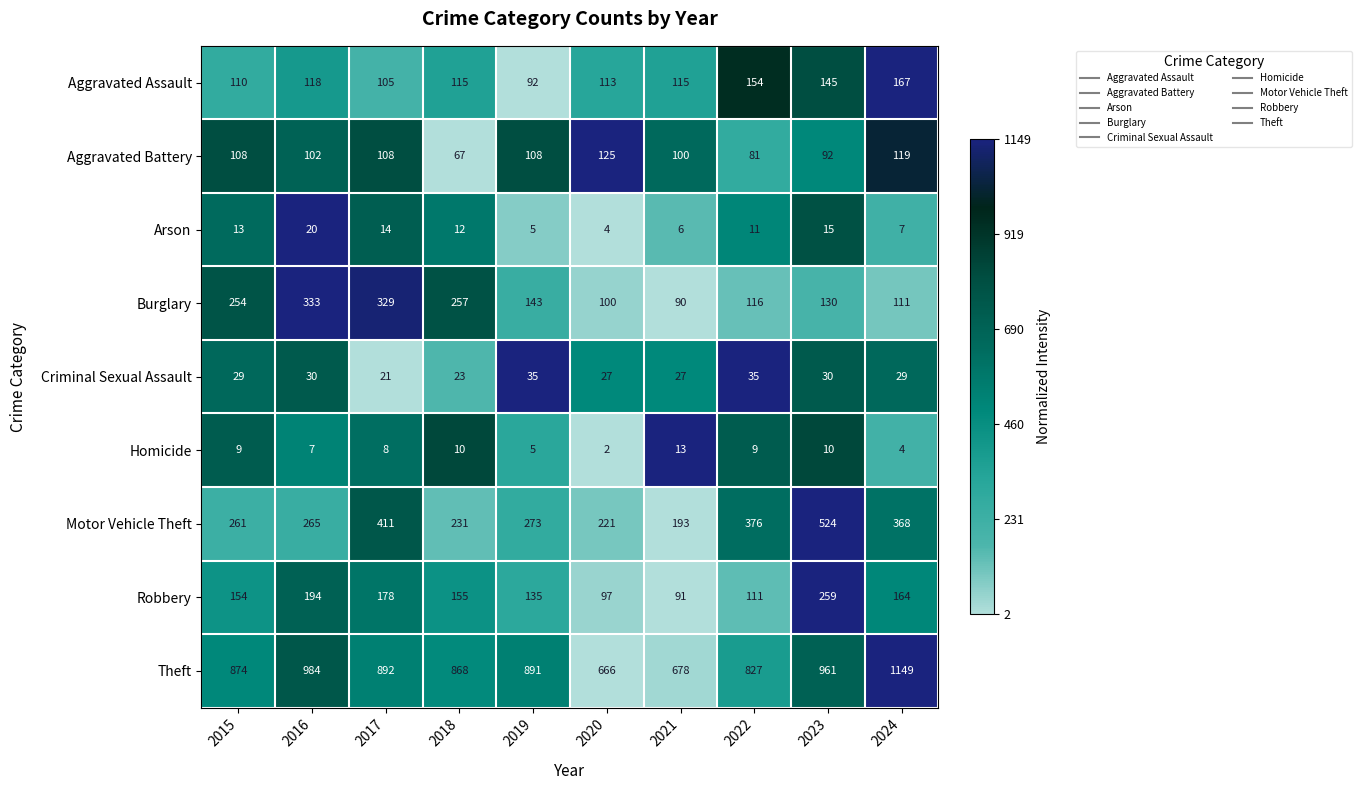

What is the approximate value of Robbery at 2024?

164